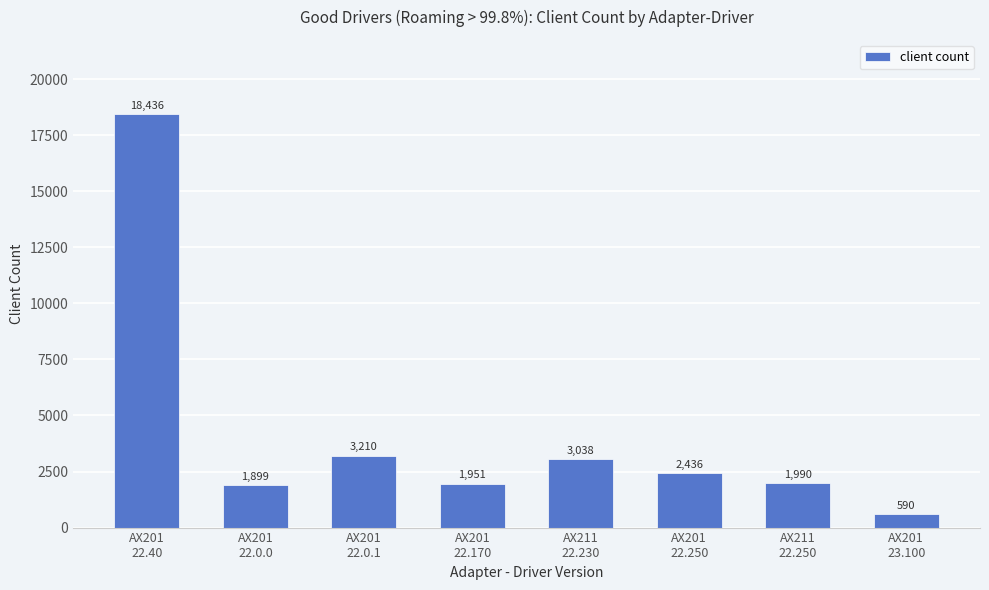

What is the label of the 5th bar from the left?

AX211
22.230